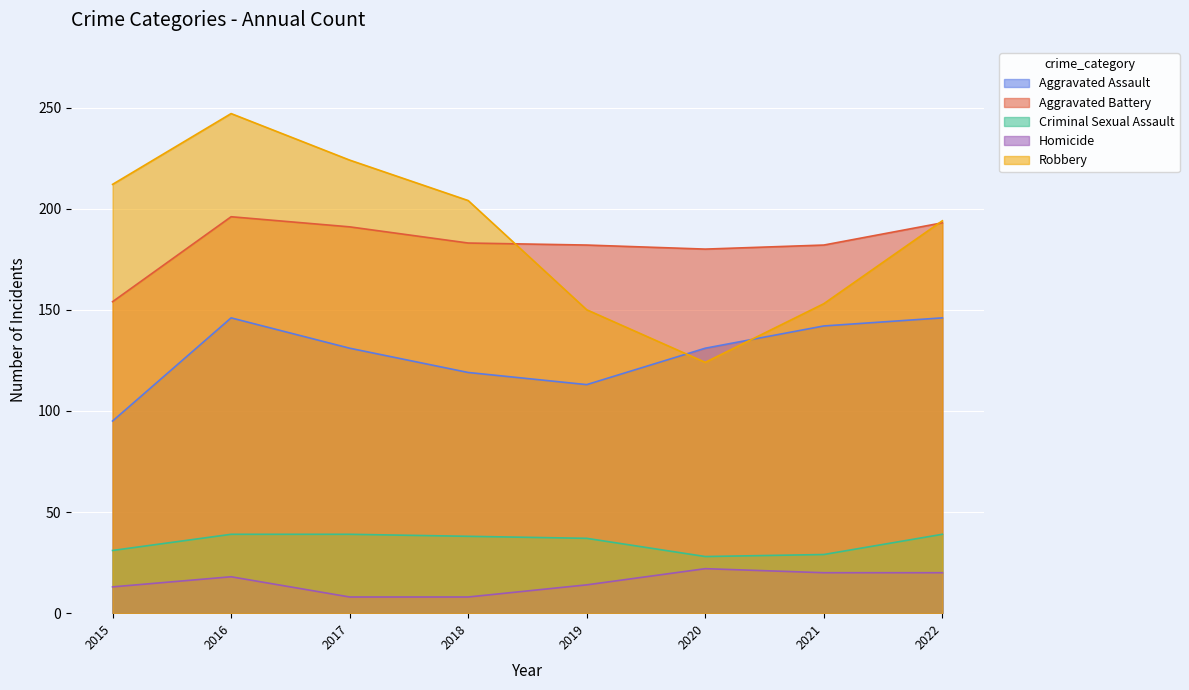

What are all the series names shown in the legend?

Aggravated Assault, Aggravated Battery, Criminal Sexual Assault, Homicide, Robbery